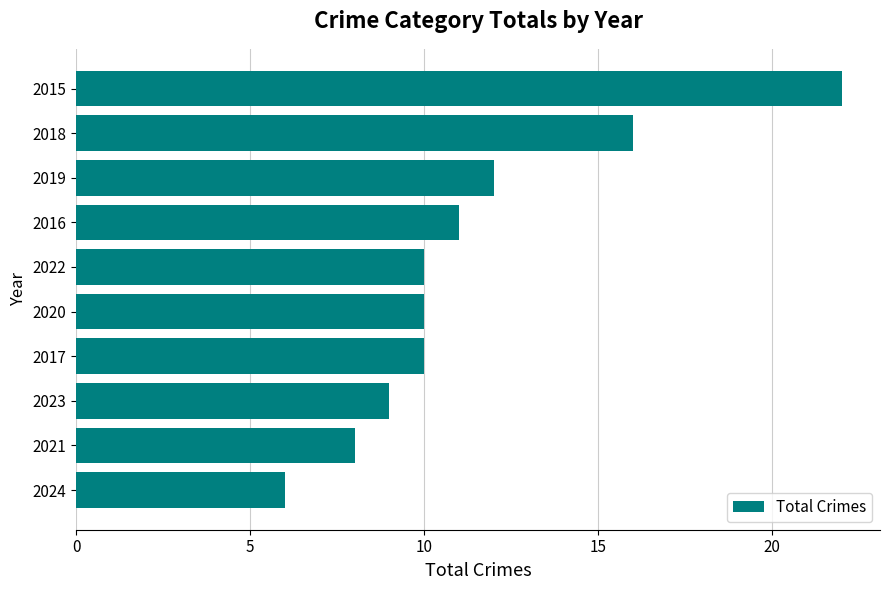

What is the change in value from 2021 to 2015?

+14